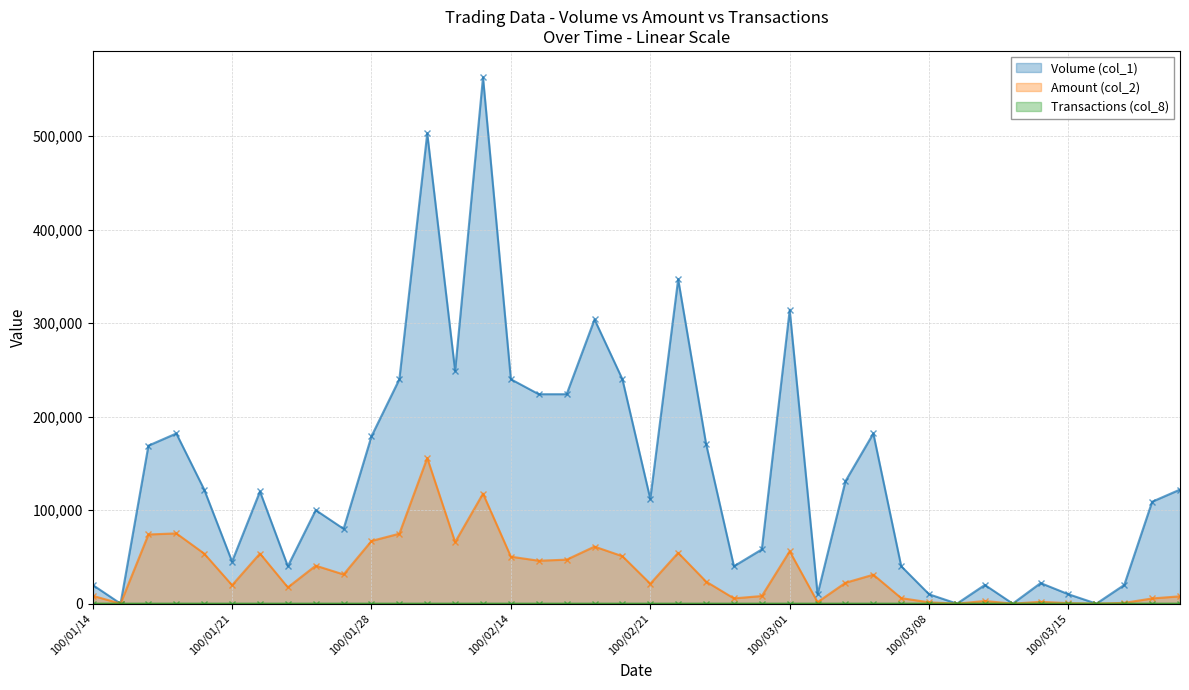

Where does the Amount (col_2) series first go above 23600?

100/01/18